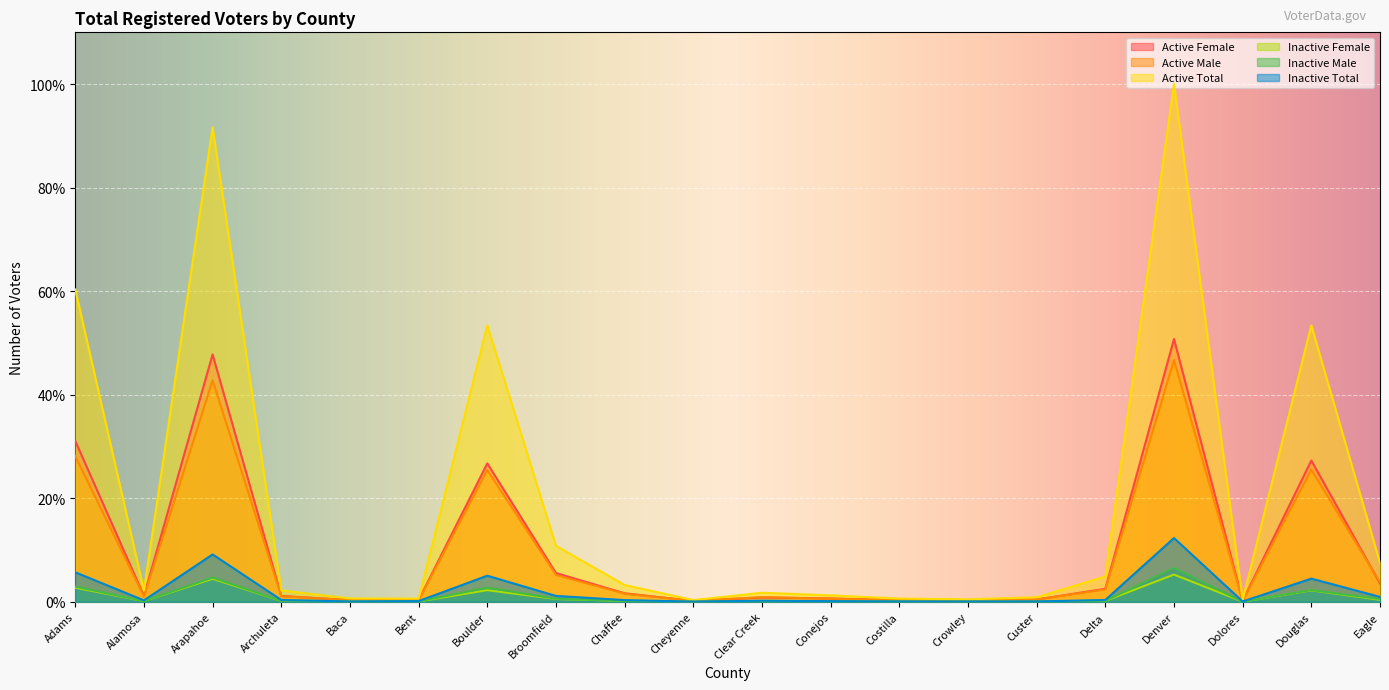

Which has a higher value, Arapahoe or Dolores?

Arapahoe